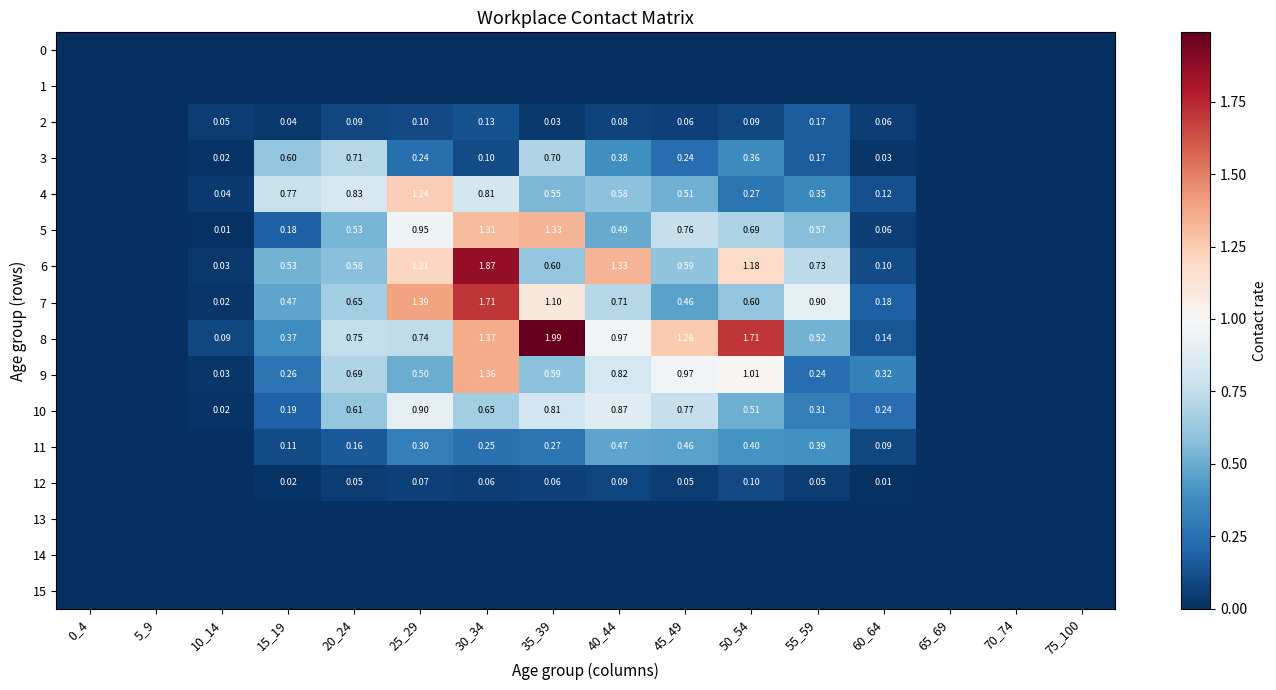

What is the greatest value displayed?

2.0